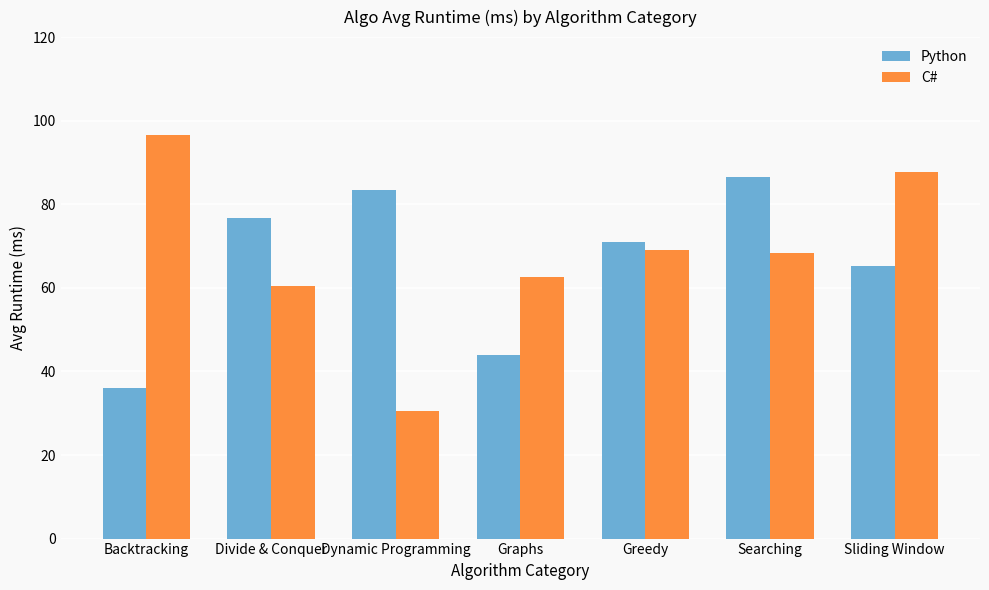

What is the sum of all C# values?

475.4